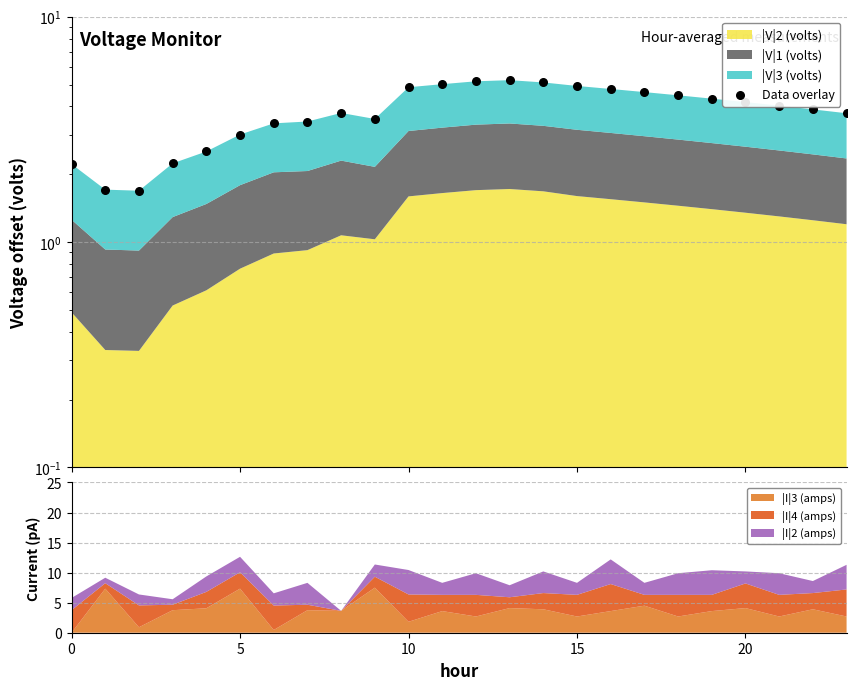

What is the change in value from 13 to 15?

-0.3